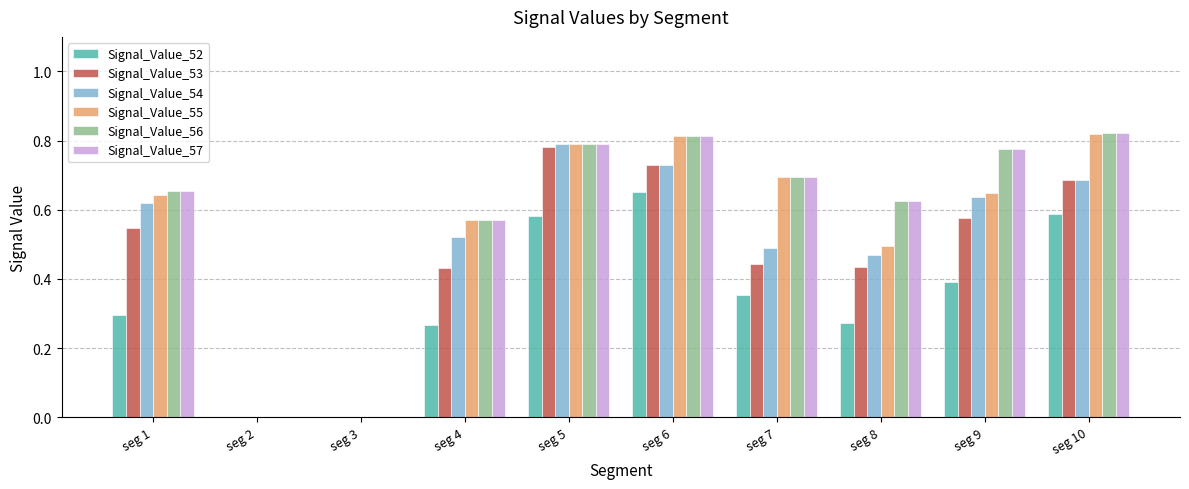

Count the number of data series in this chart.

6